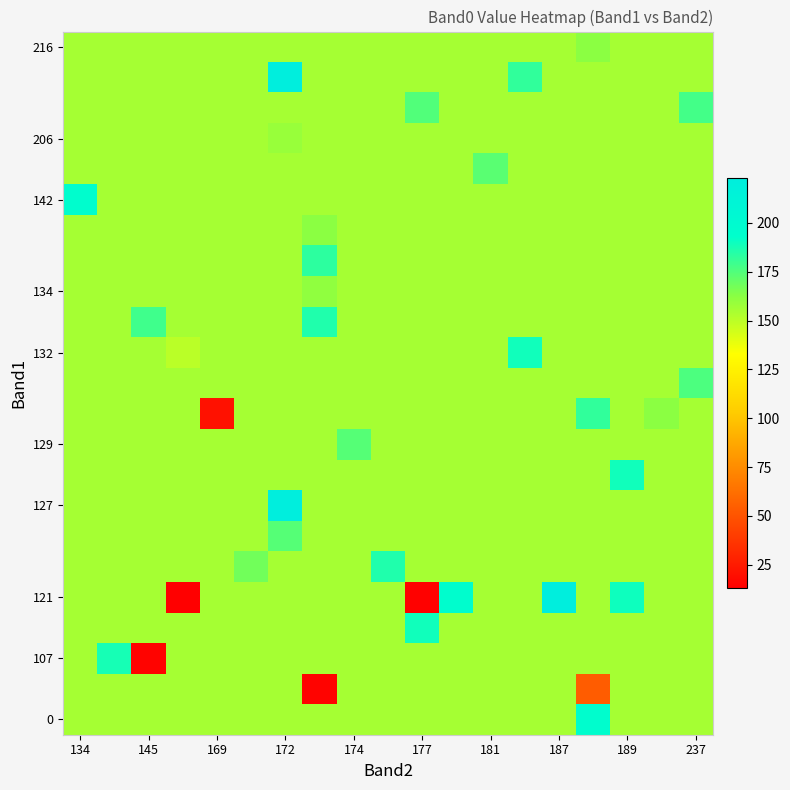

Reading right to left, list all the values displayed in this chart.

row_0: 155.7	155.7	155.7	195.0	155.7	155.7	155.7	155.7	155.7	155.7	155.7	155.7	155.7	155.7	155.7	155.7	155.7	155.7	155.7
row_1: 155.7	155.7	155.7	54.0	155.7	155.7	155.7	155.7	155.7	155.7	155.7	15.0	155.7	155.7	155.7	155.7	155.7	155.7	155.7
row_2: 155.7	155.7	155.7	155.7	155.7	155.7	155.7	155.7	155.7	155.7	155.7	155.7	155.7	155.7	155.7	155.7	15.0	188.0	155.7
row_3: 155.7	155.7	155.7	155.7	155.7	155.7	155.7	155.7	189.0	155.7	155.7	155.7	155.7	155.7	155.7	155.7	155.7	155.7	155.7
row_4: 155.7	155.7	190.0	155.7	223.0	155.7	155.7	196.0	14.0	155.7	155.7	155.7	155.7	155.7	155.7	13.0	155.7	155.7	155.7
row_5: 155.7	155.7	155.7	155.7	155.7	155.7	155.7	155.7	155.7	186.0	155.7	155.7	155.7	168.0	155.7	155.7	155.7	155.7	155.7
row_6: 155.7	155.7	155.7	155.7	155.7	155.7	155.7	155.7	155.7	155.7	155.7	155.7	174.0	155.7	155.7	155.7	155.7	155.7	155.7
row_7: 155.7	155.7	155.7	155.7	155.7	155.7	155.7	155.7	155.7	155.7	155.7	155.7	223.0	155.7	155.7	155.7	155.7	155.7	155.7
row_8: 155.7	155.7	189.0	155.7	155.7	155.7	155.7	155.7	155.7	155.7	155.7	155.7	155.7	155.7	155.7	155.7	155.7	155.7	155.7
row_9: 155.7	155.7	155.7	155.7	155.7	155.7	155.7	155.7	155.7	155.7	174.0	155.7	155.7	155.7	155.7	155.7	155.7	155.7	155.7
row_10: 155.7	162.0	155.7	182.0	155.7	155.7	155.7	155.7	155.7	155.7	155.7	155.7	155.7	155.7	21.0	155.7	155.7	155.7	155.7
row_11: 176.0	155.7	155.7	155.7	155.7	155.7	155.7	155.7	155.7	155.7	155.7	155.7	155.7	155.7	155.7	155.7	155.7	155.7	155.7
row_12: 155.7	155.7	155.7	155.7	155.7	189.0	155.7	155.7	155.7	155.7	155.7	155.7	155.7	155.7	155.7	150.0	155.7	155.7	155.7
row_13: 155.7	155.7	155.7	155.7	155.7	155.7	155.7	155.7	155.7	155.7	155.7	186.0	155.7	155.7	155.7	155.7	179.0	155.7	155.7
row_14: 155.7	155.7	155.7	155.7	155.7	155.7	155.7	155.7	155.7	155.7	155.7	161.0	155.7	155.7	155.7	155.7	155.7	155.7	155.7
row_15: 155.7	155.7	155.7	155.7	155.7	155.7	155.7	155.7	155.7	155.7	155.7	183.0	155.7	155.7	155.7	155.7	155.7	155.7	155.7
row_16: 155.7	155.7	155.7	155.7	155.7	155.7	155.7	155.7	155.7	155.7	155.7	162.0	155.7	155.7	155.7	155.7	155.7	155.7	155.7
row_17: 155.7	155.7	155.7	155.7	155.7	155.7	155.7	155.7	155.7	155.7	155.7	155.7	155.7	155.7	155.7	155.7	155.7	155.7	195.0
row_18: 155.7	155.7	155.7	155.7	155.7	155.7	173.0	155.7	155.7	155.7	155.7	155.7	155.7	155.7	155.7	155.7	155.7	155.7	155.7
row_19: 155.7	155.7	155.7	155.7	155.7	155.7	155.7	155.7	155.7	155.7	155.7	155.7	159.0	155.7	155.7	155.7	155.7	155.7	155.7
row_20: 178.0	155.7	155.7	155.7	155.7	155.7	155.7	155.7	175.0	155.7	155.7	155.7	155.7	155.7	155.7	155.7	155.7	155.7	155.7
row_21: 155.7	155.7	155.7	155.7	155.7	182.0	155.7	155.7	155.7	155.7	155.7	155.7	223.0	155.7	155.7	155.7	155.7	155.7	155.7
row_22: 155.7	155.7	155.7	162.0	155.7	155.7	155.7	155.7	155.7	155.7	155.7	155.7	155.7	155.7	155.7	155.7	155.7	155.7	155.7